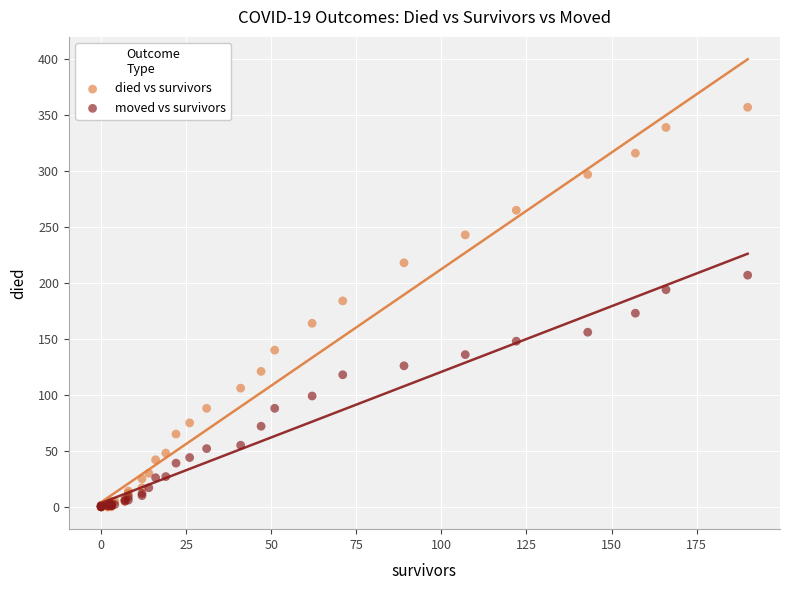

Which series has the widest spread of Y values?

died vs survivors